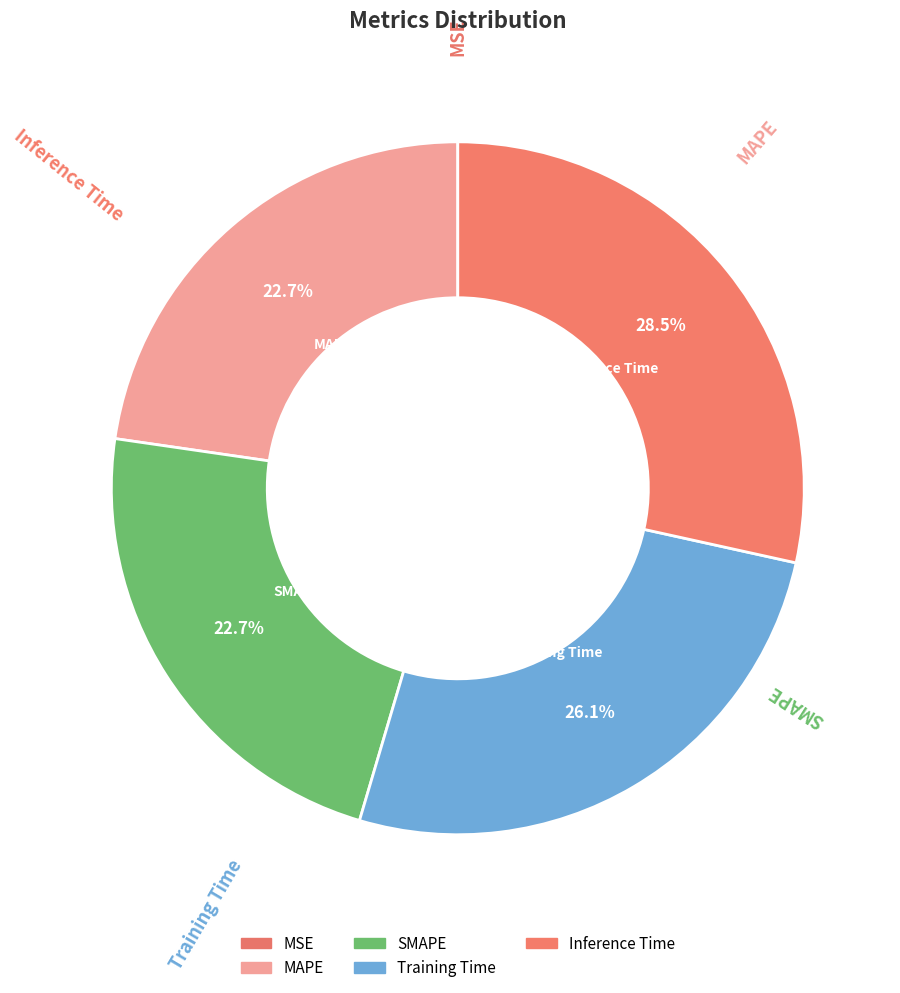

Is there a majority slice in this chart?

No